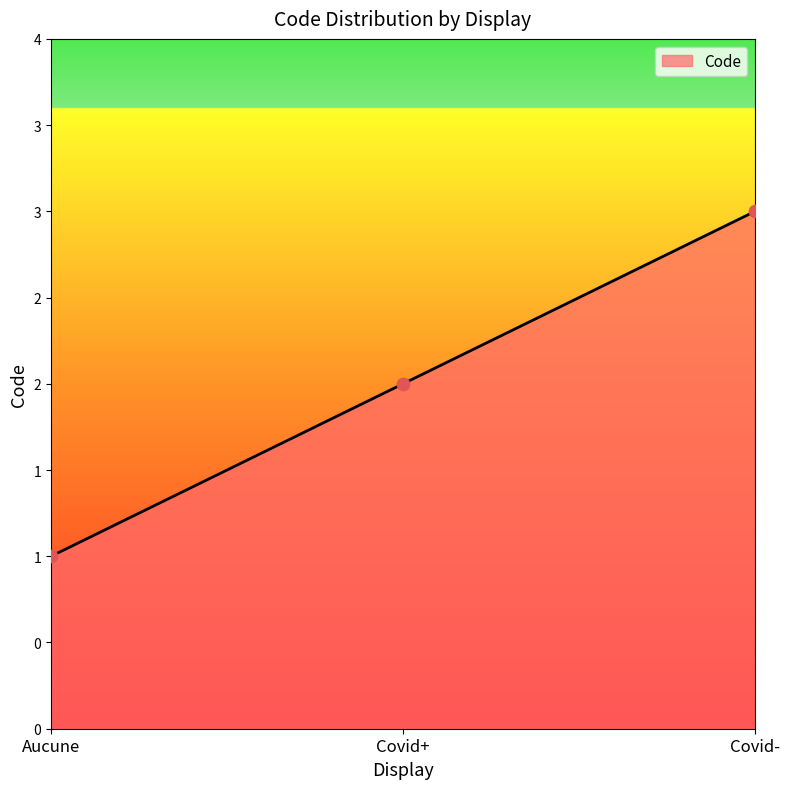

Approximately how many times larger is the value at Covid- compared to Covid+?

1.5